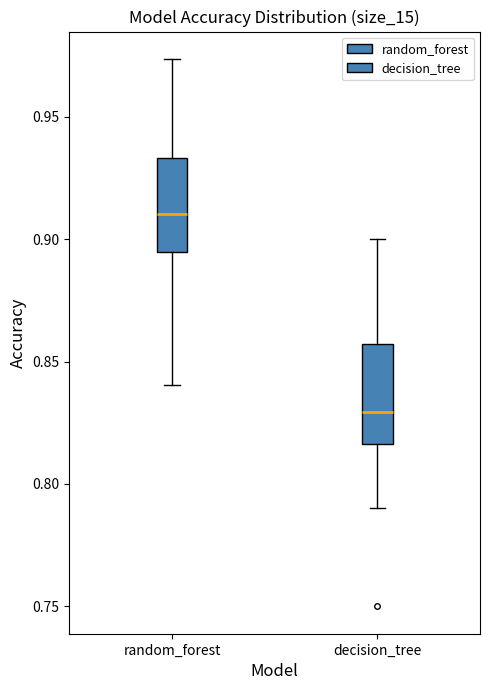

Reading left to right, read every box against the y-axis: the position of its median line, the range the box covers, and the ends of its whiskers. The values are not printed on the chart, so give them approximately, as read against the axis.

random_forest: median 0.910, box 0.895 to 0.935, whiskers 0.840 to 0.975
decision_tree: median 0.830, box 0.815 to 0.855, whiskers 0.790 to 0.900